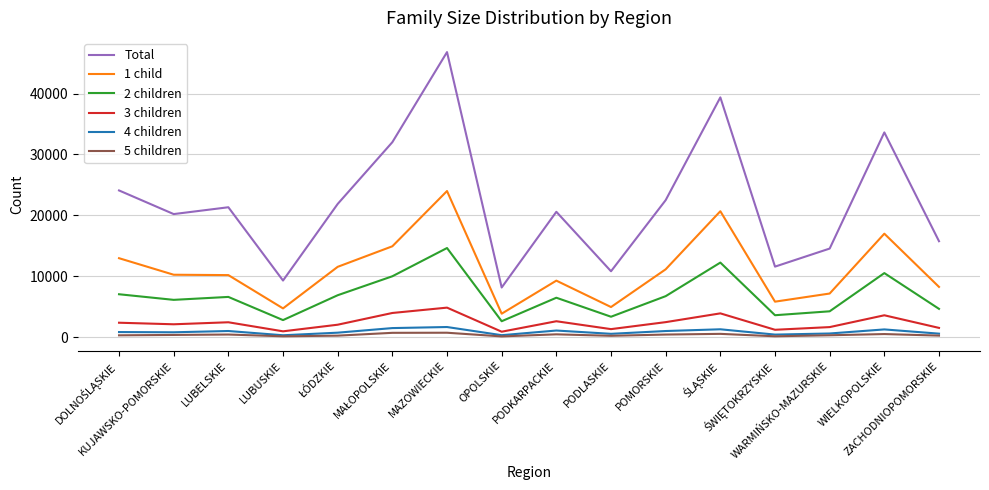

What is the sum of the Total values at OPOLSKIE and PODKARPACKIE?

28785